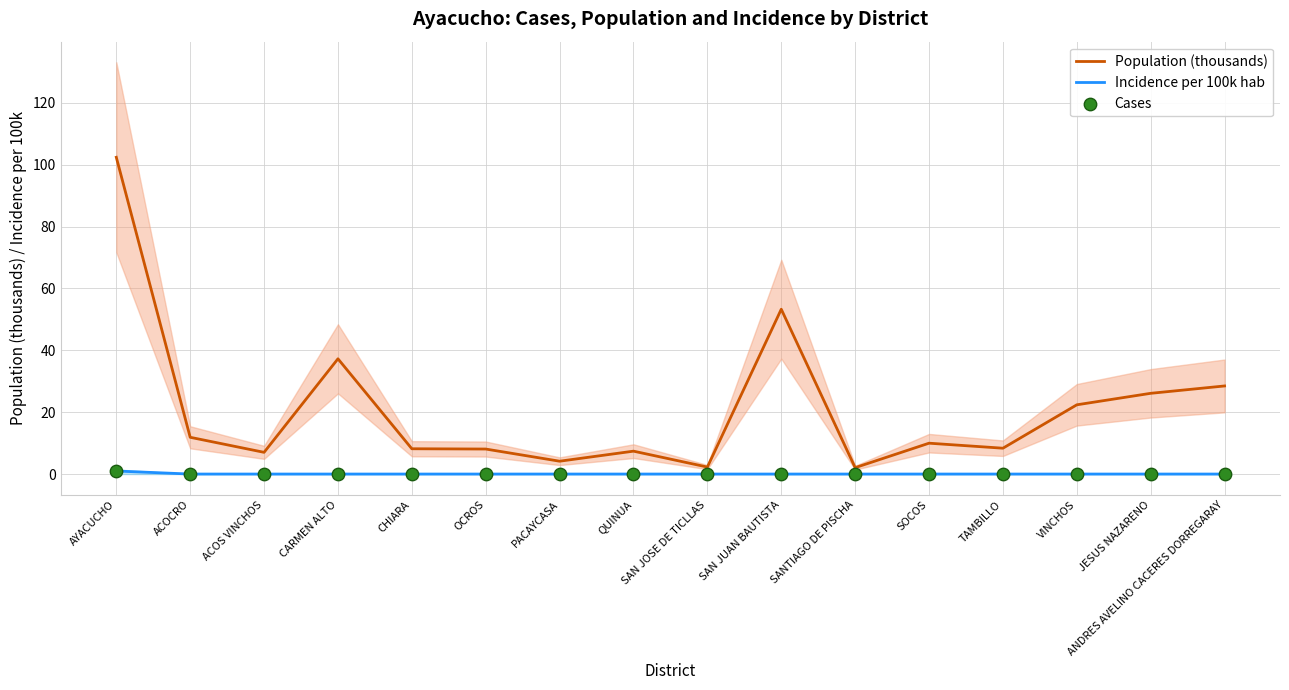

Which series contains the lowest Y value?

Incidence per 100k hab